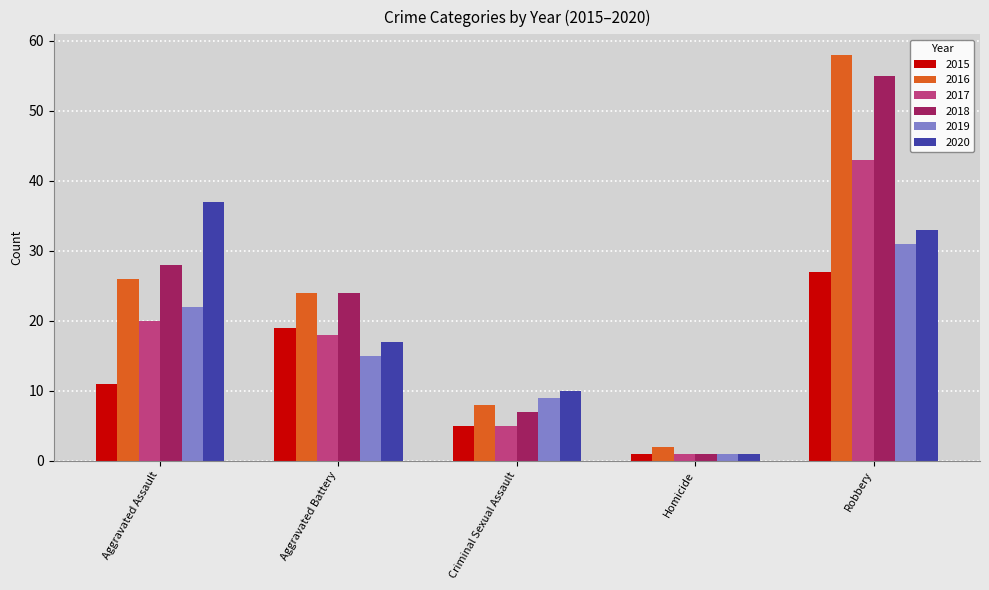

What is the average value of the 2019 series?

16